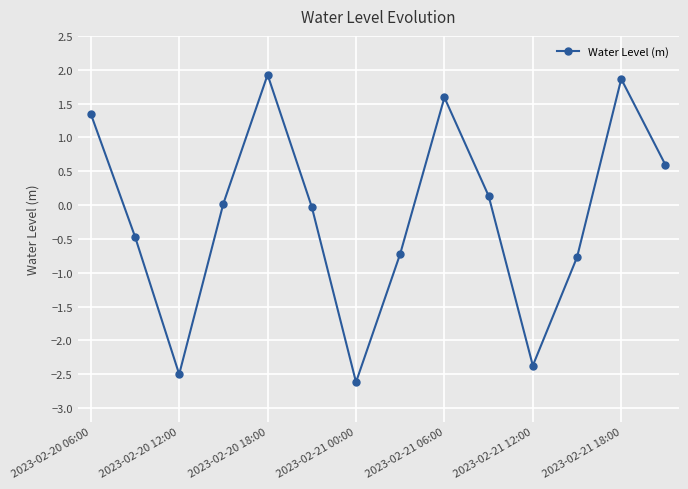

What is the value of the 3rd point from the left?

-2.5